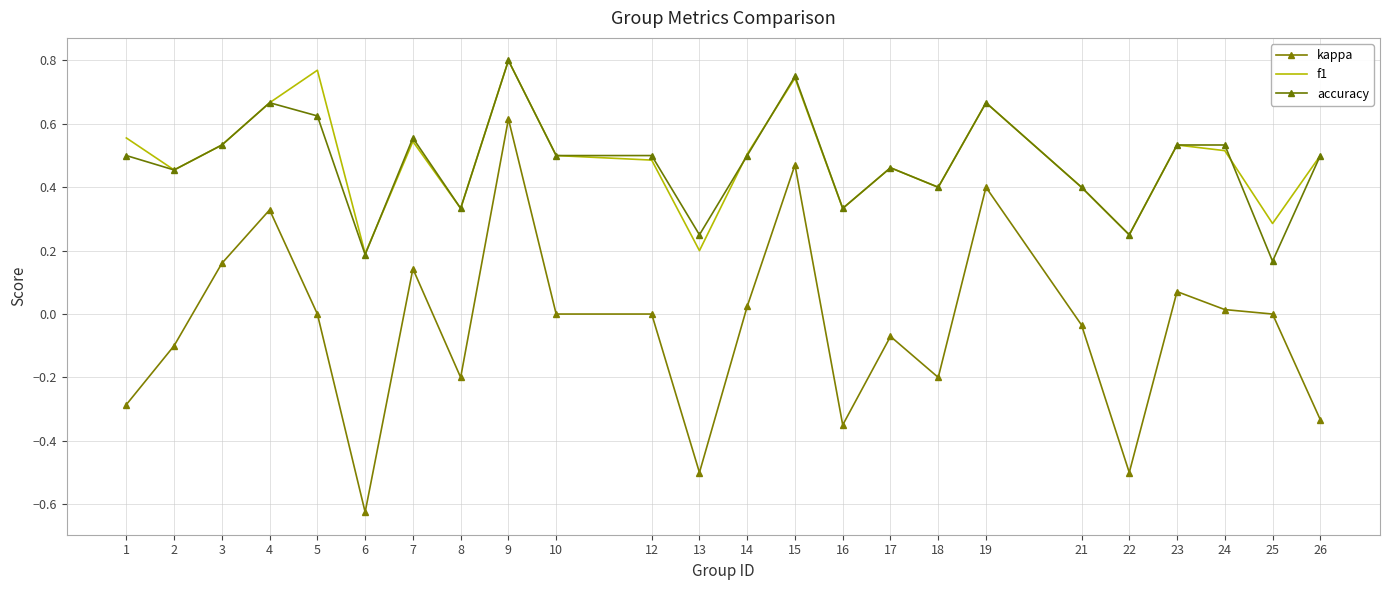

Rank the series at 19 from highest to lowest value.

f1, accuracy, kappa